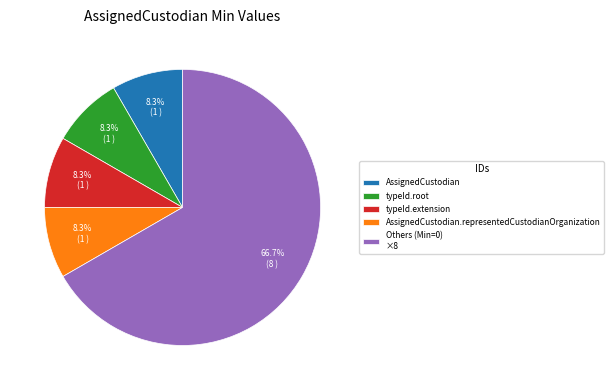

Combined, do Others (Min=0) ×8 and typeId.root account for over 50%?

Yes